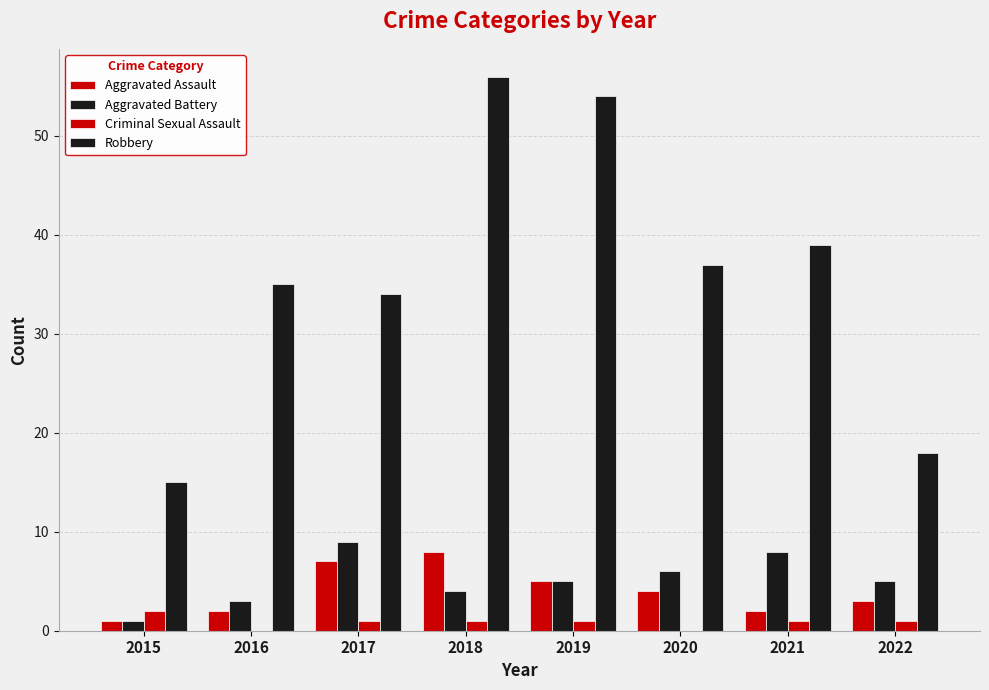

At which category is the sum across all series the highest?

2018